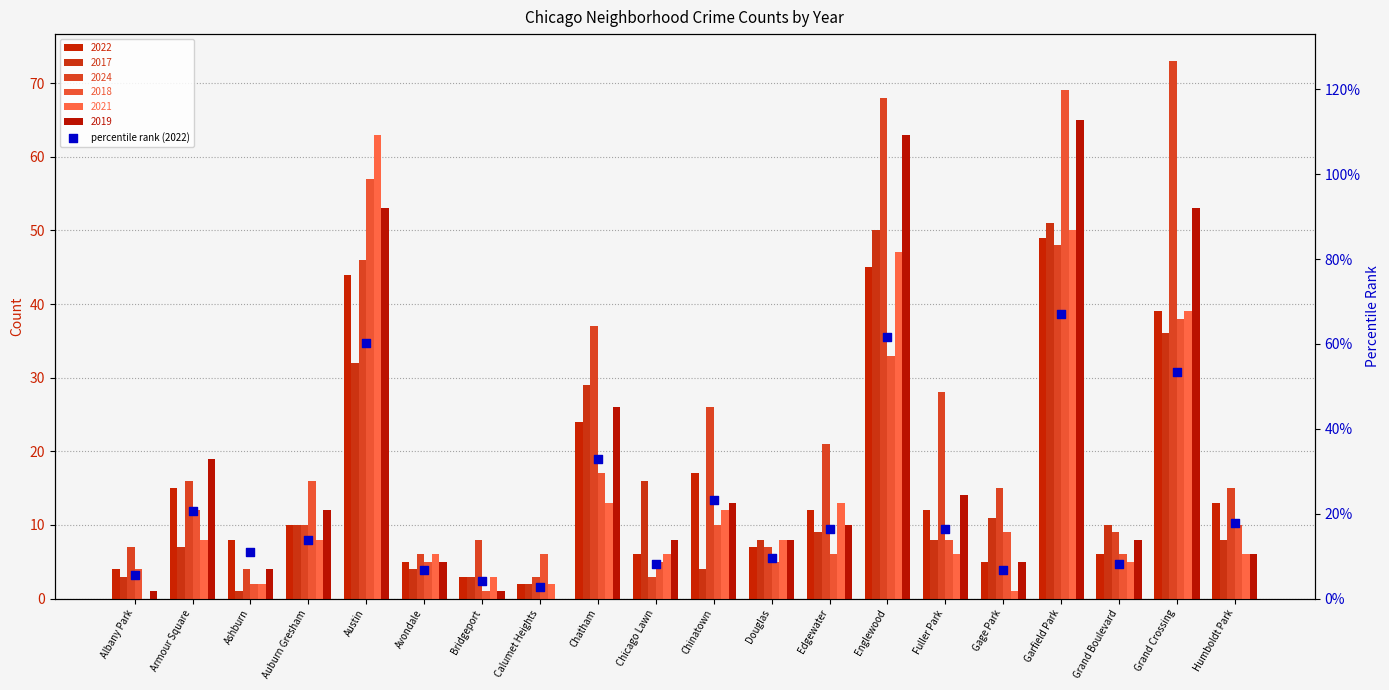

Which has a higher value, Edgewater or Chicago Lawn?

Edgewater